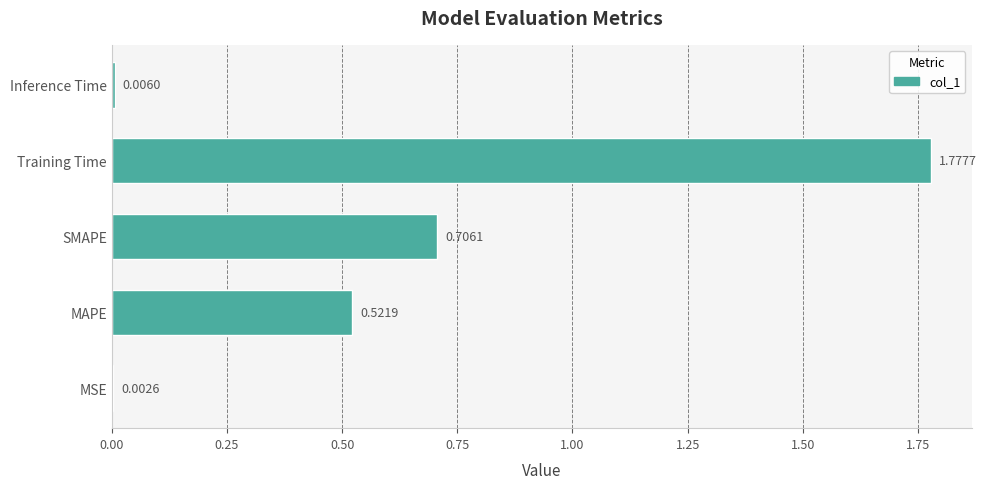

What is the change in value from SMAPE to Inference Time?

-0.7